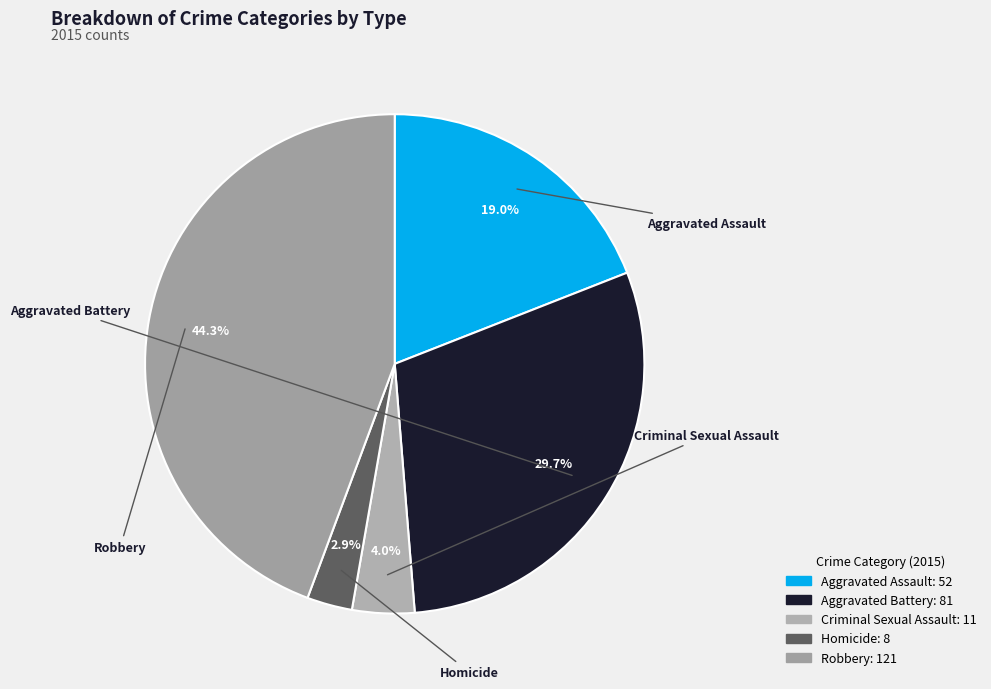

Rank the categories by value from highest to lowest.

Robbery, Aggravated Battery, Aggravated Assault, Criminal Sexual Assault, Homicide